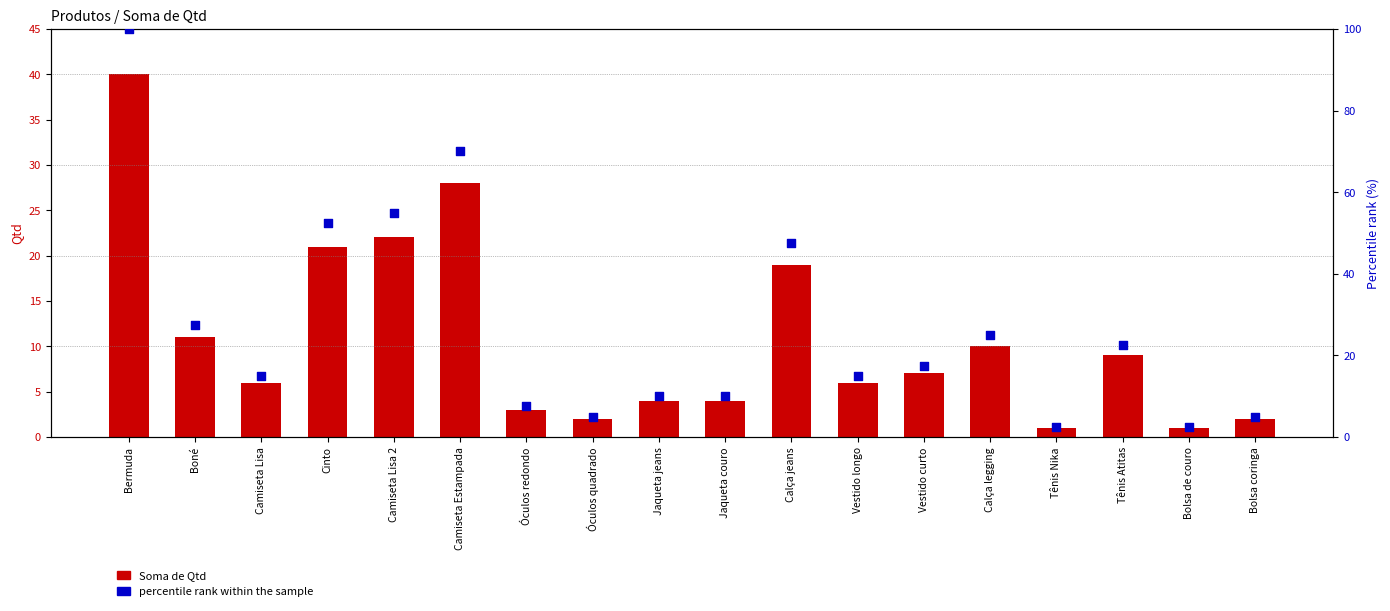

Which series contains the highest Y value?

percentile rank within the sample